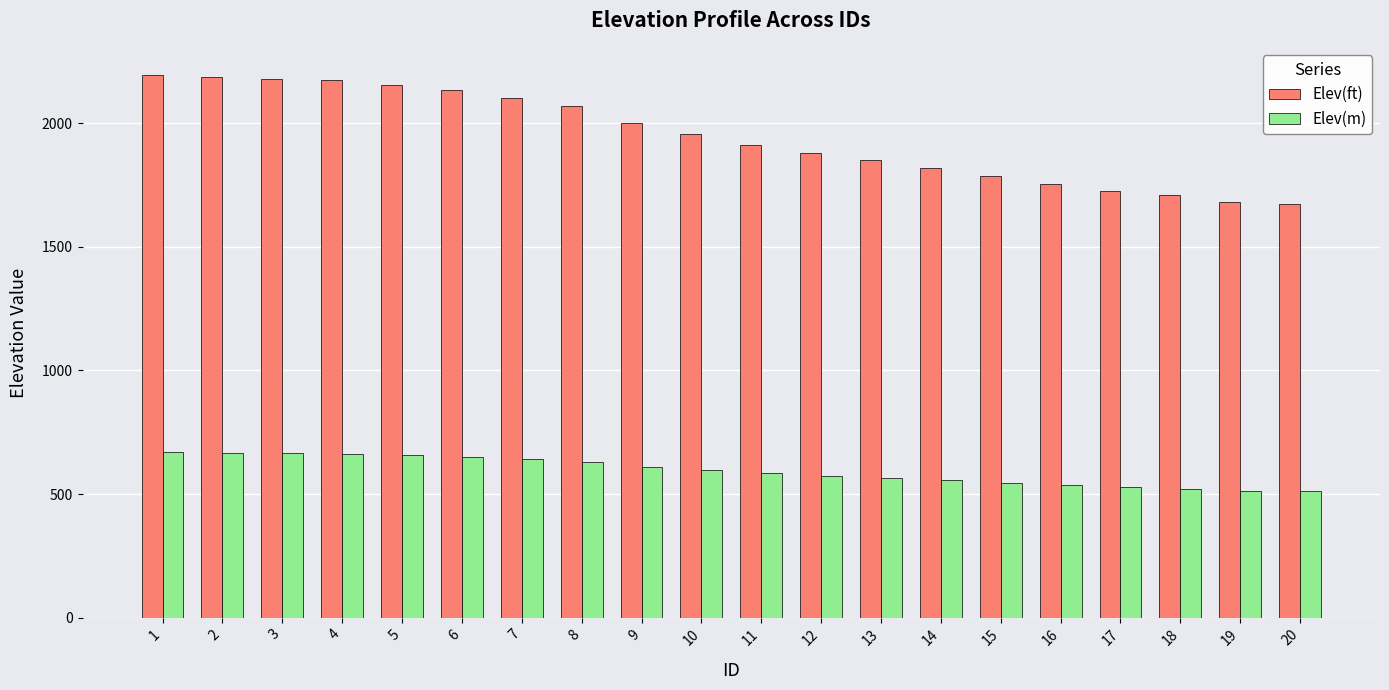

What is the sum of all Elev(ft) values?

38970.5